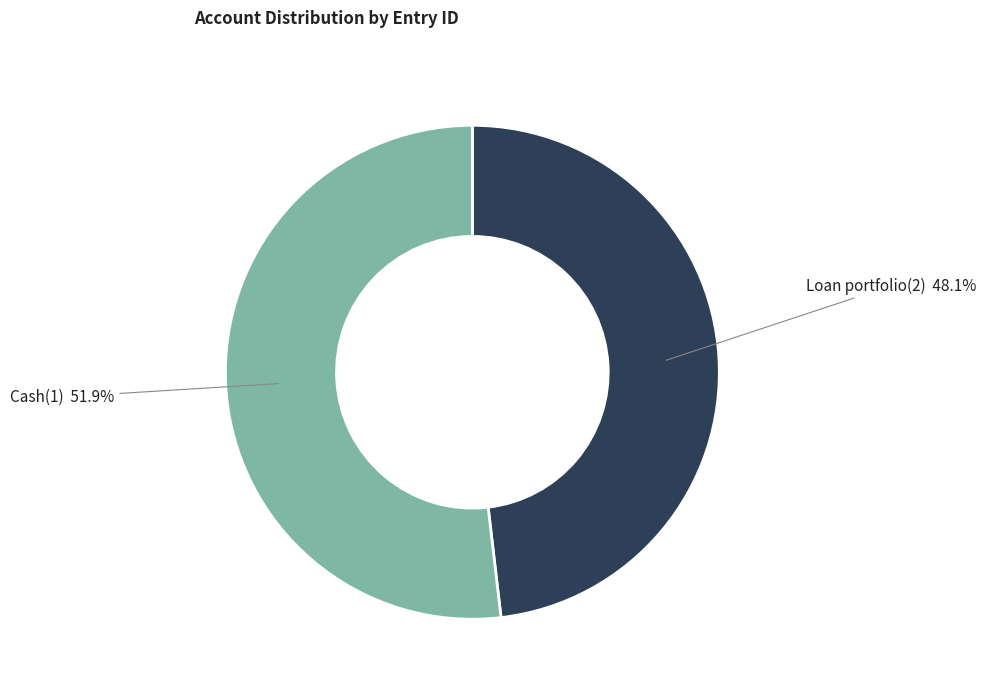

Which category has the smallest portion of the pie?

Loan portfolio(2)